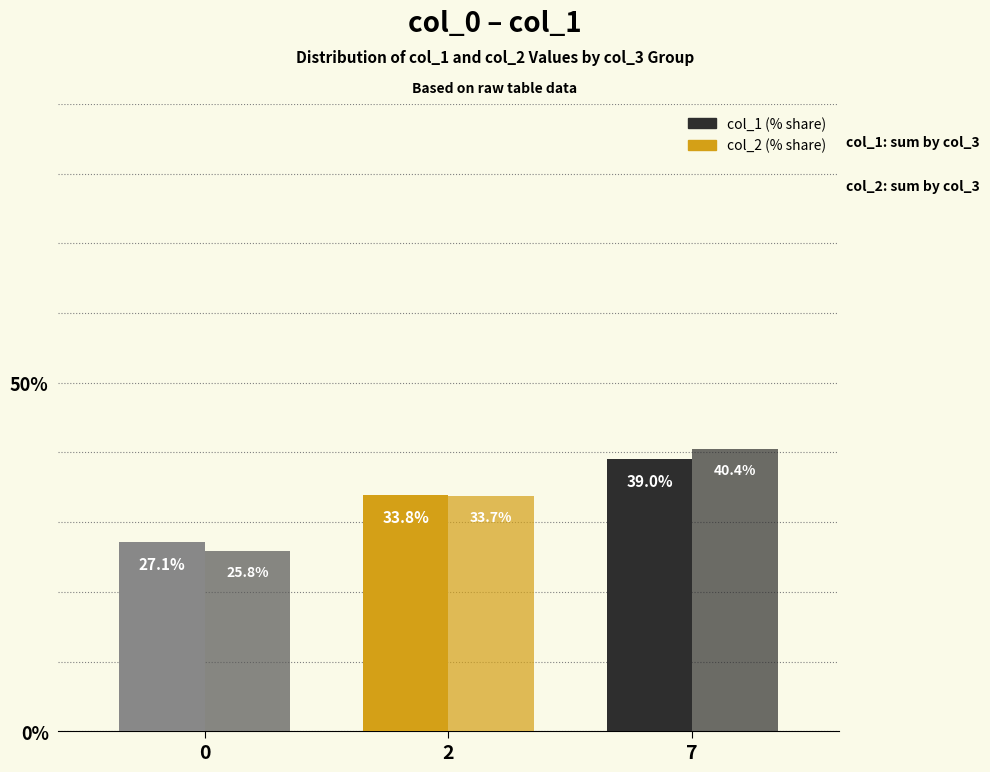

How many categories are shown in the chart?

3